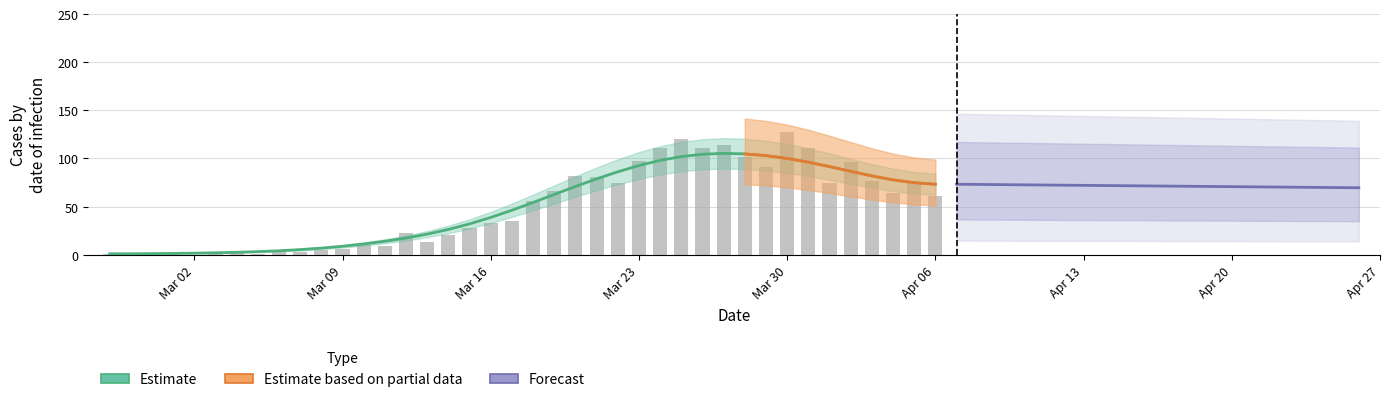

What position from the left is 2020-02-27?

1